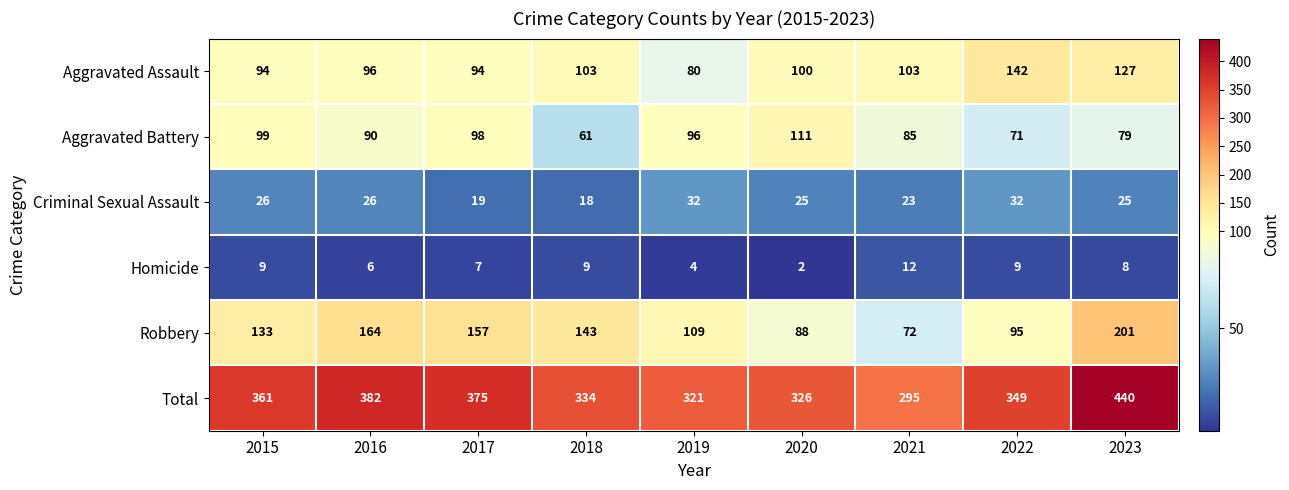

At 2020, list the series in order from largest to smallest.

Total, Aggravated Battery, Aggravated Assault, Robbery, Criminal Sexual Assault, Homicide